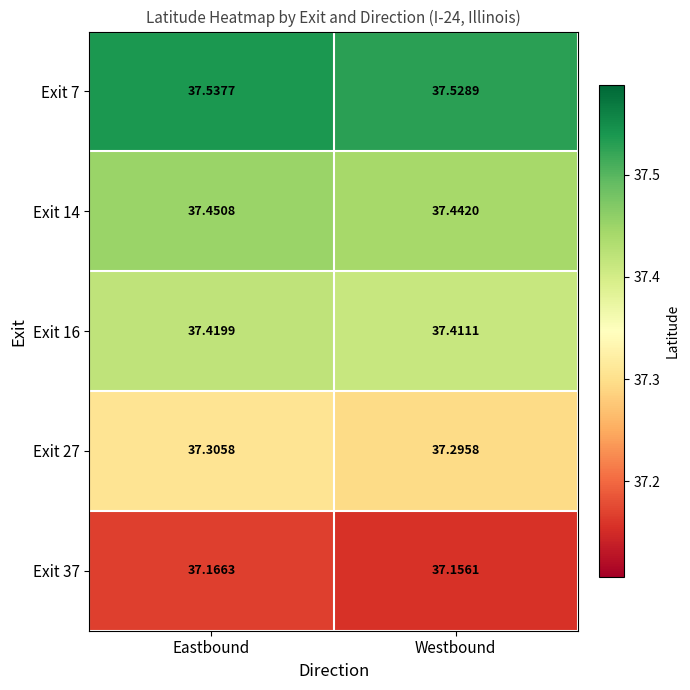

At which label is Exit 27 closest to 37?

Westbound